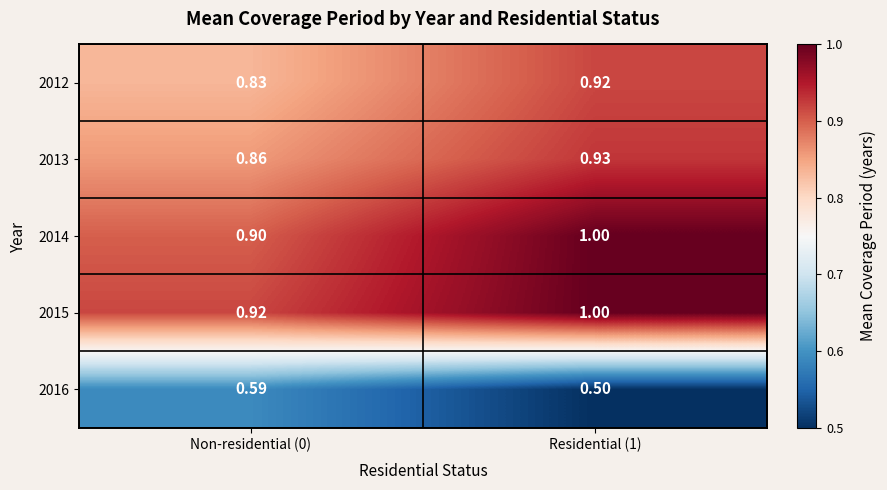

Which series has the largest total across all categories?

2015